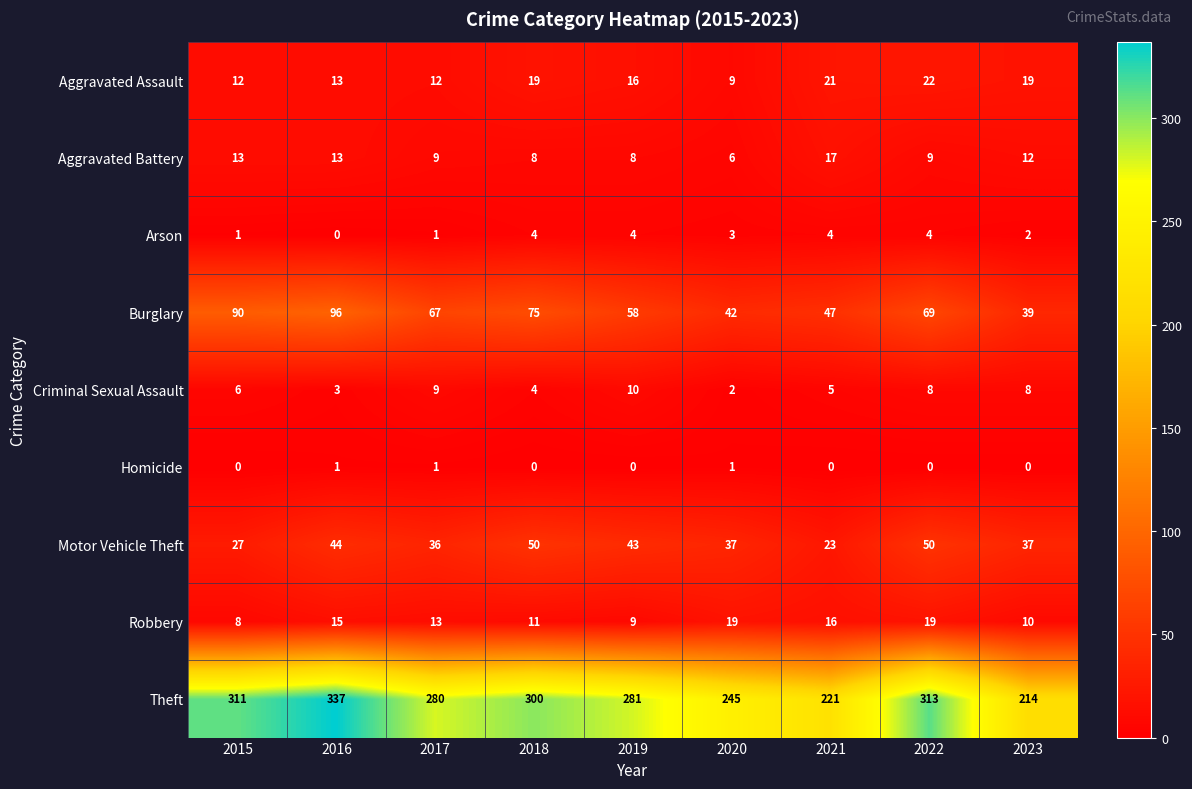

What is the sum of all Motor Vehicle Theft values?

347